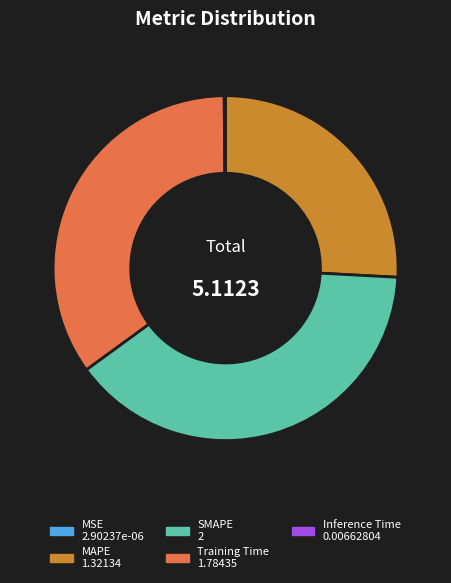

What is the largest slice in the pie chart?

SMAPE